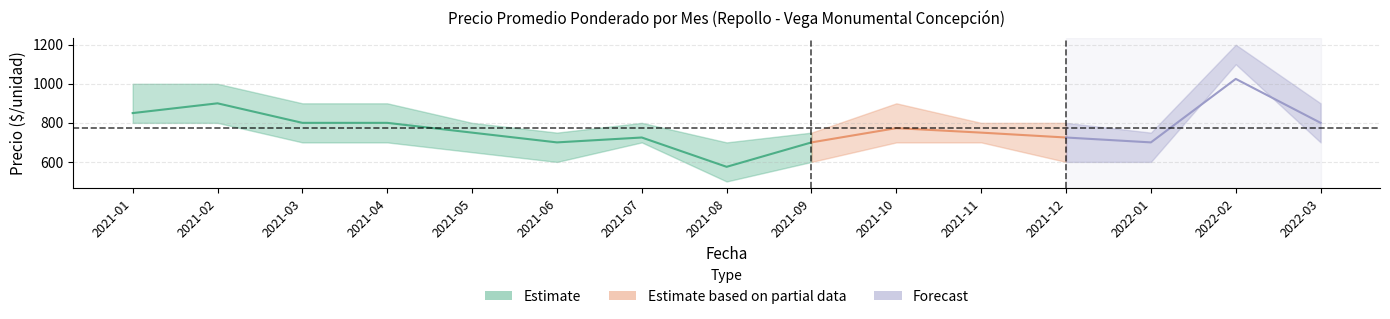

Does the chart have visible grid lines?

Yes